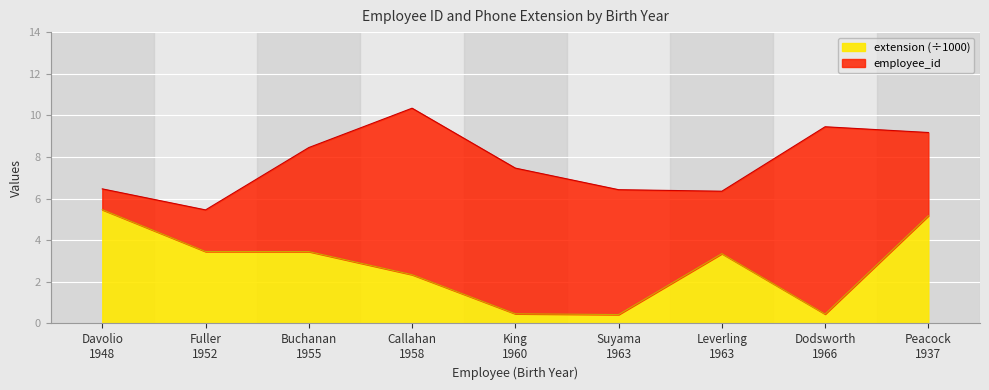

The value at Leverling
1963 is 5.6. True or false?

False